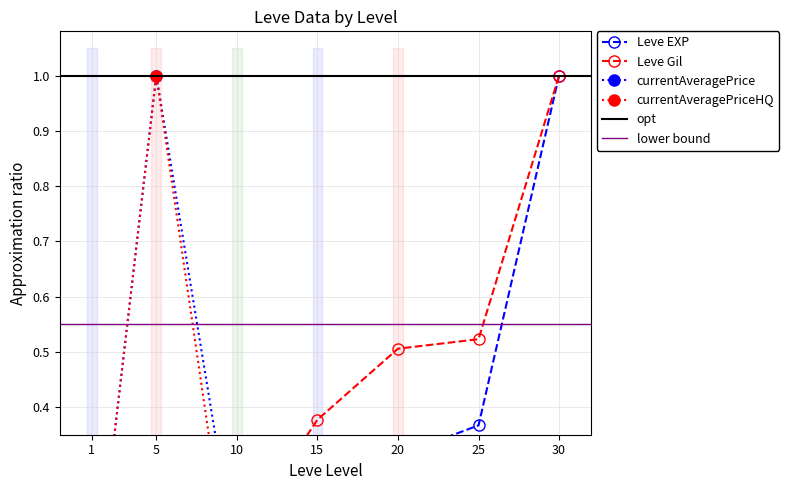

Does the chart have visible grid lines?

Yes